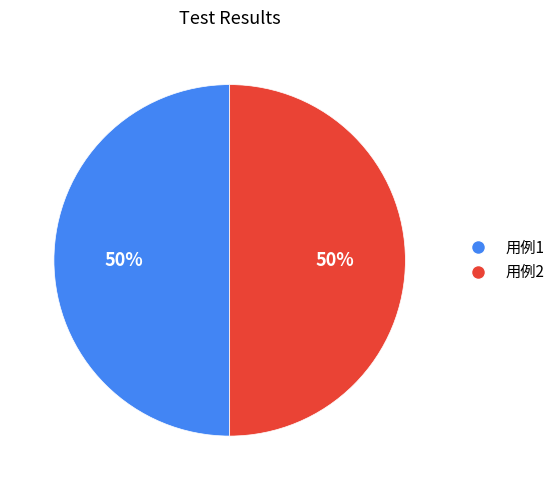

What percentage is the 用例2 slice, to the nearest percent?

50%